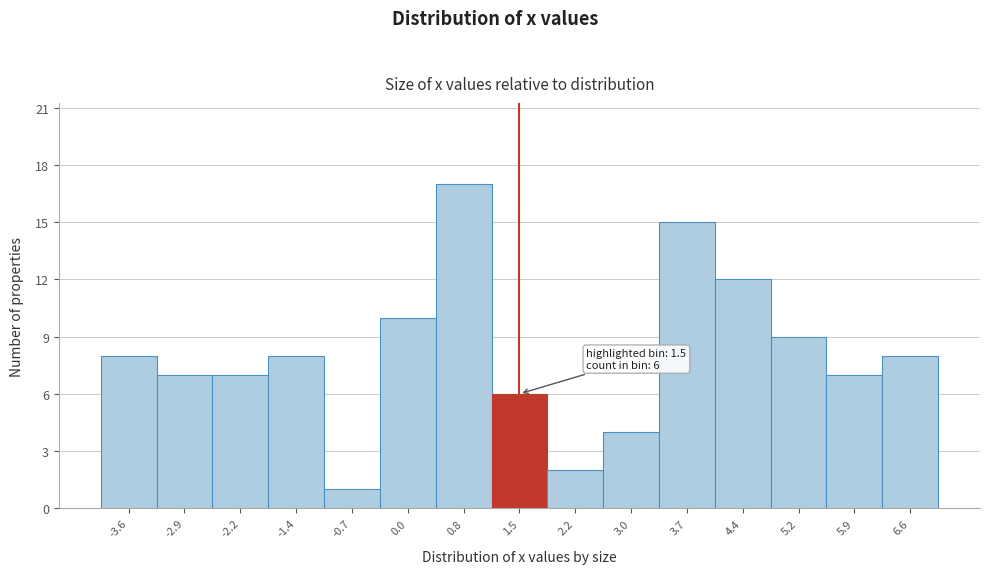

Over which range of the x-axis is the bar tallest?

0.4 to 1.1